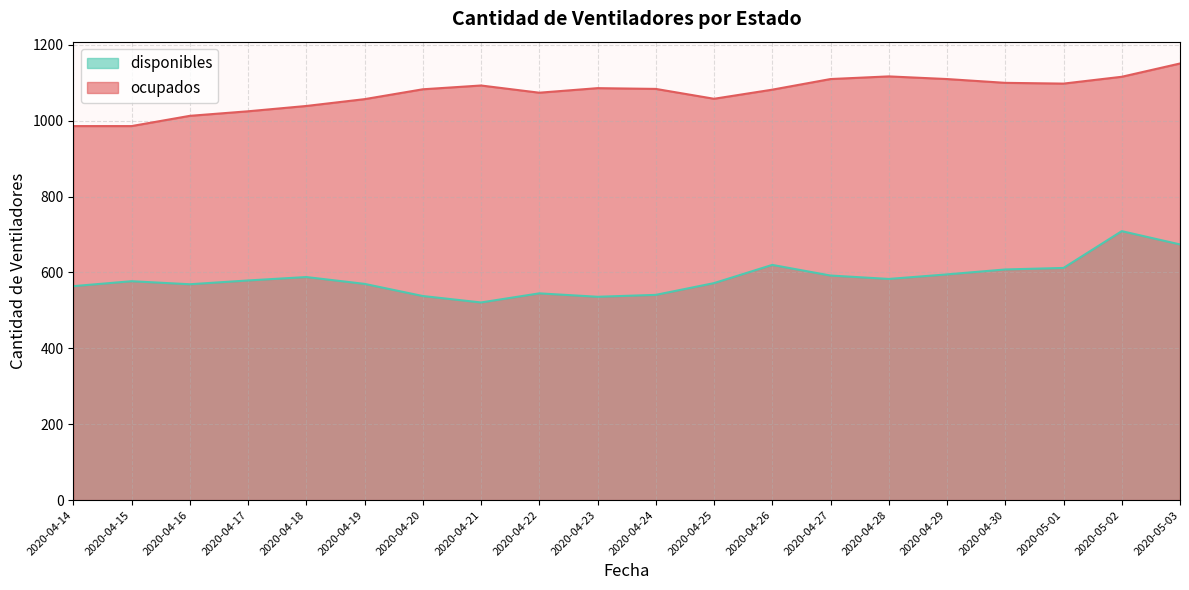

What is the approximate value of disponibles at 2020-04-25?

572